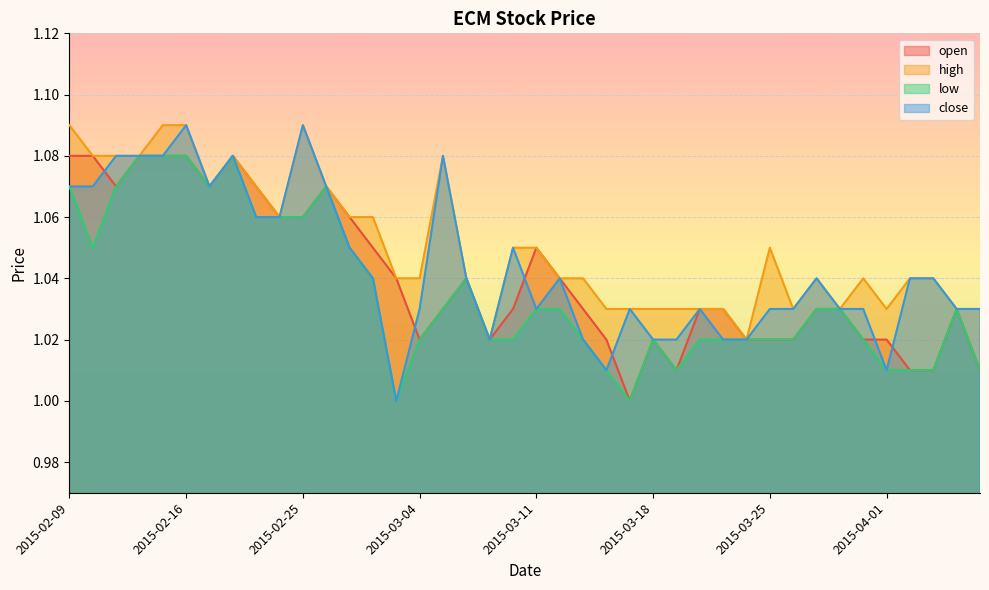

What position from the left is 2015-03-30?

34